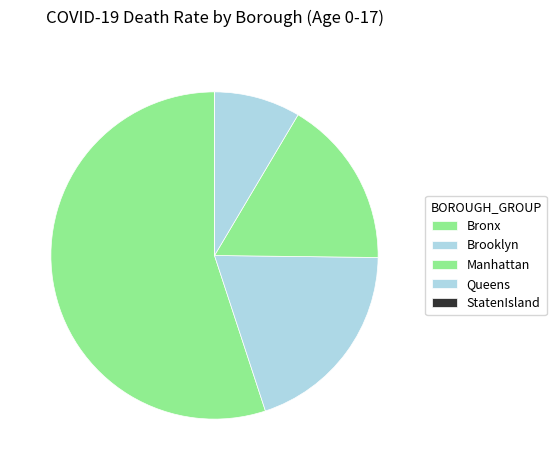

Which category has the smallest portion of the pie?

StatenIsland